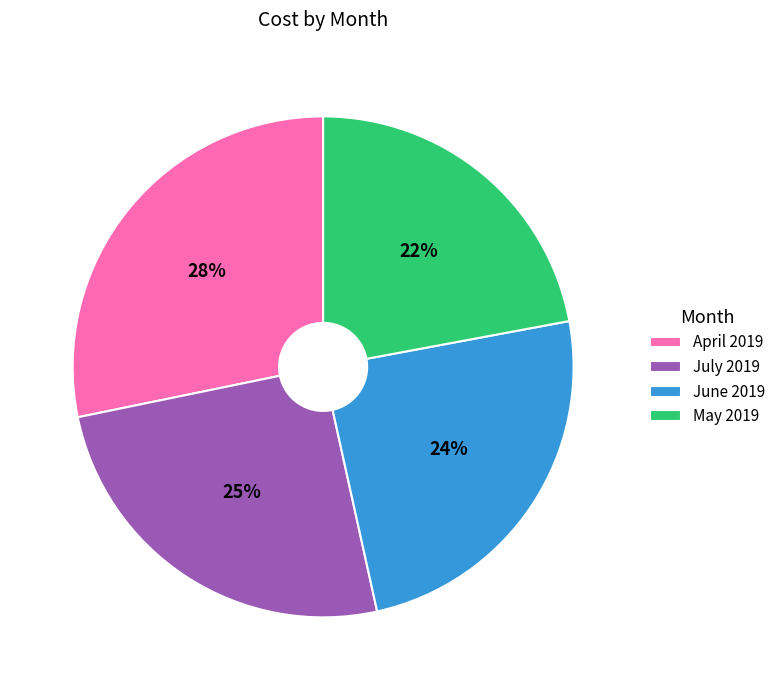

To the nearest percent, what is the difference between the largest and smallest slice percentages?

6%